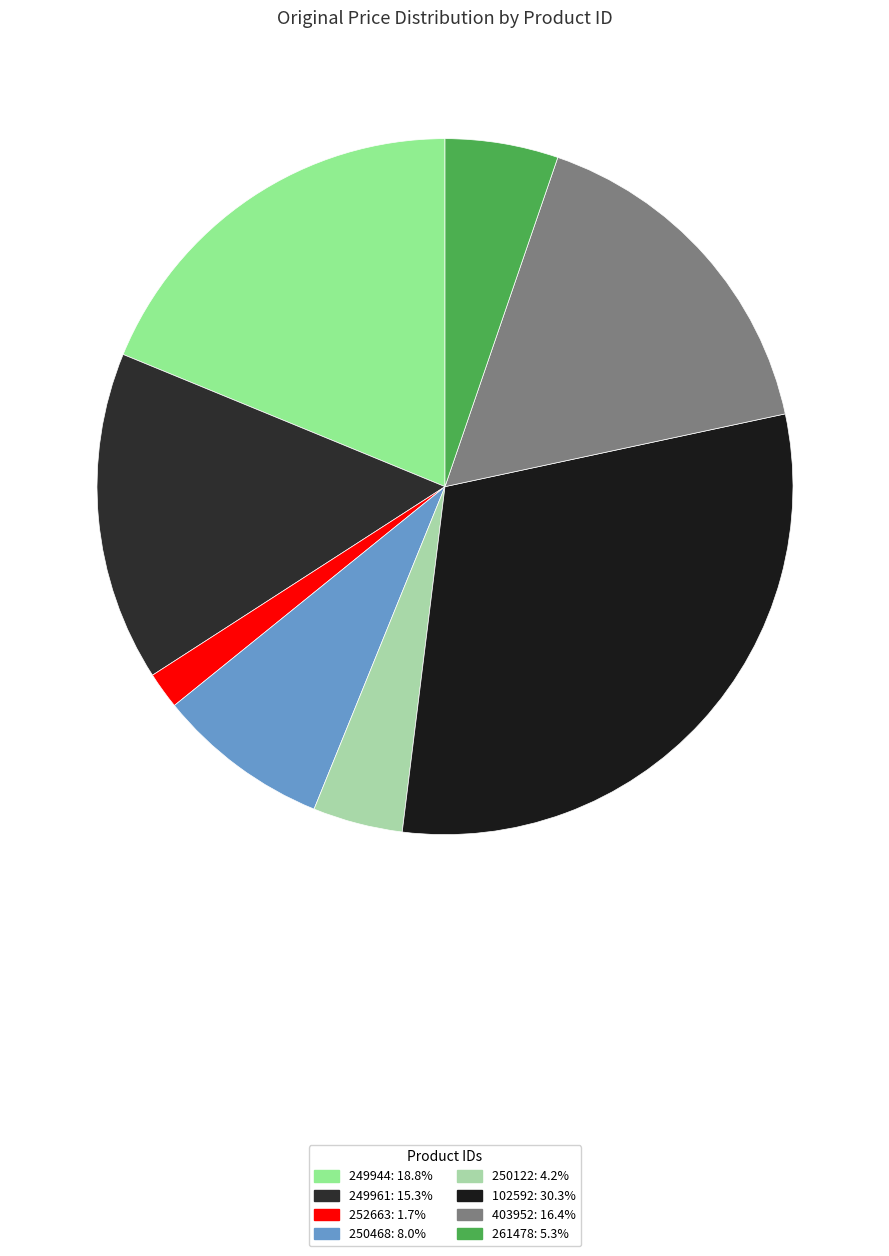

Which slice is the smallest?

252663